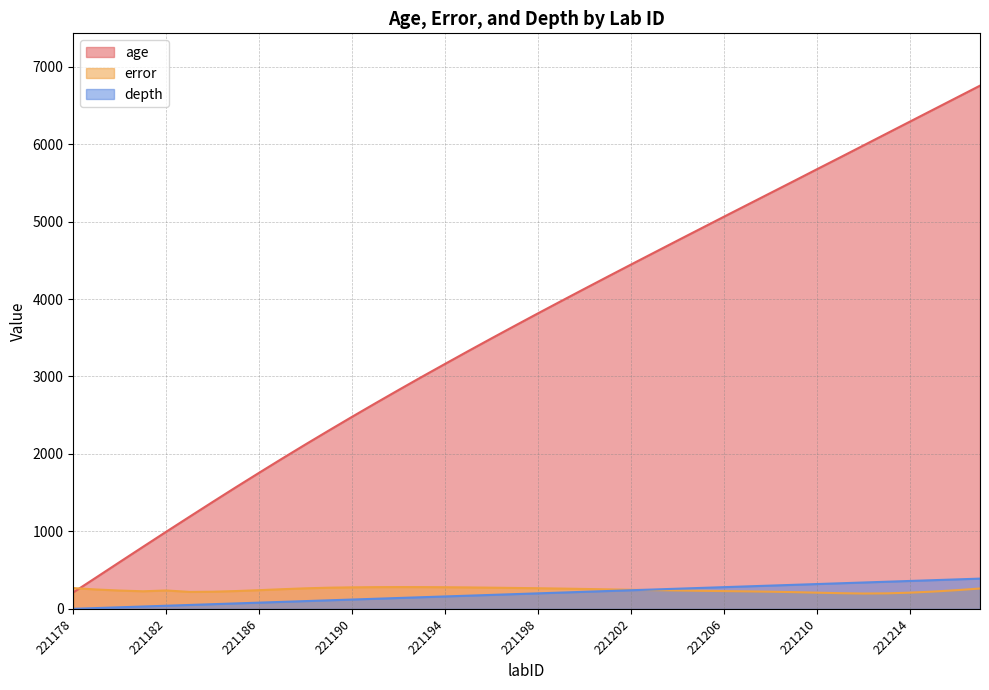

Is it true that depth equals 279.0 at 221196?

False